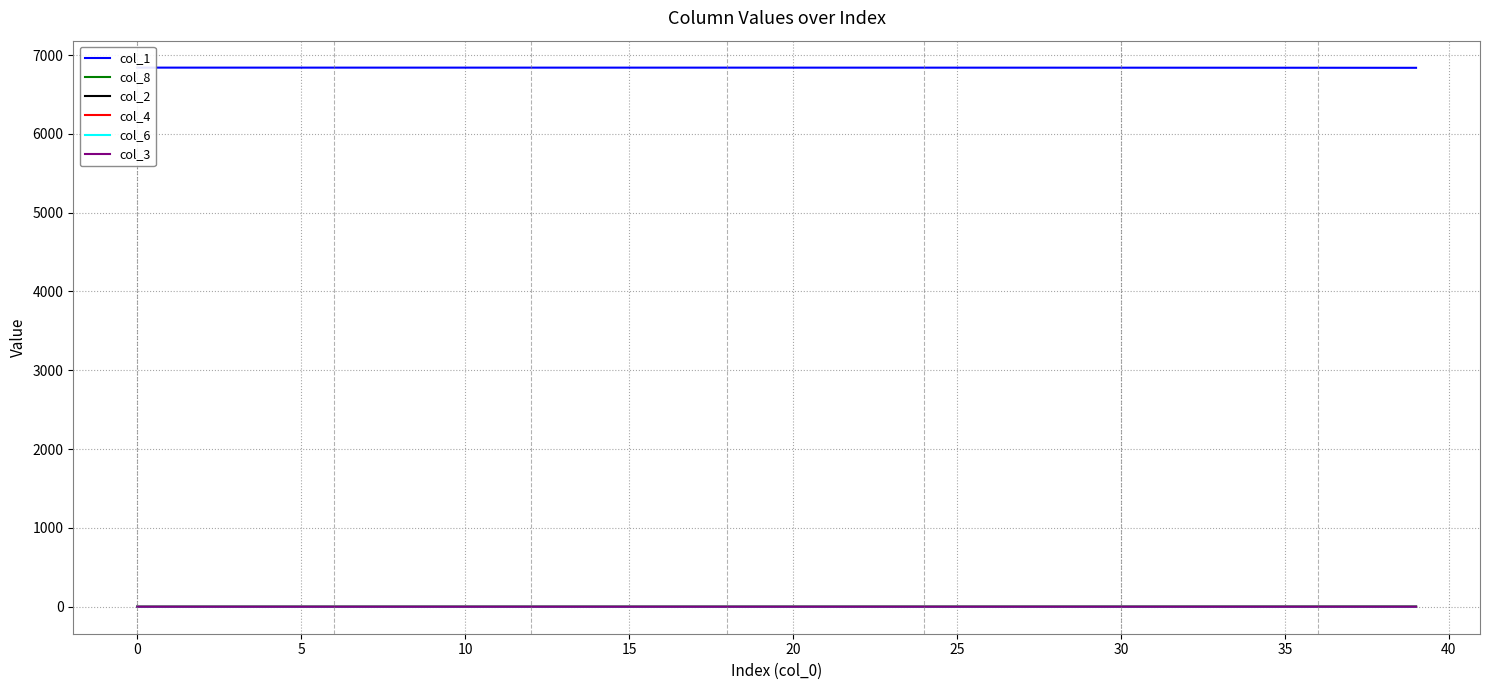

The value of col_2 at 0 is 0.0. True or false?

True